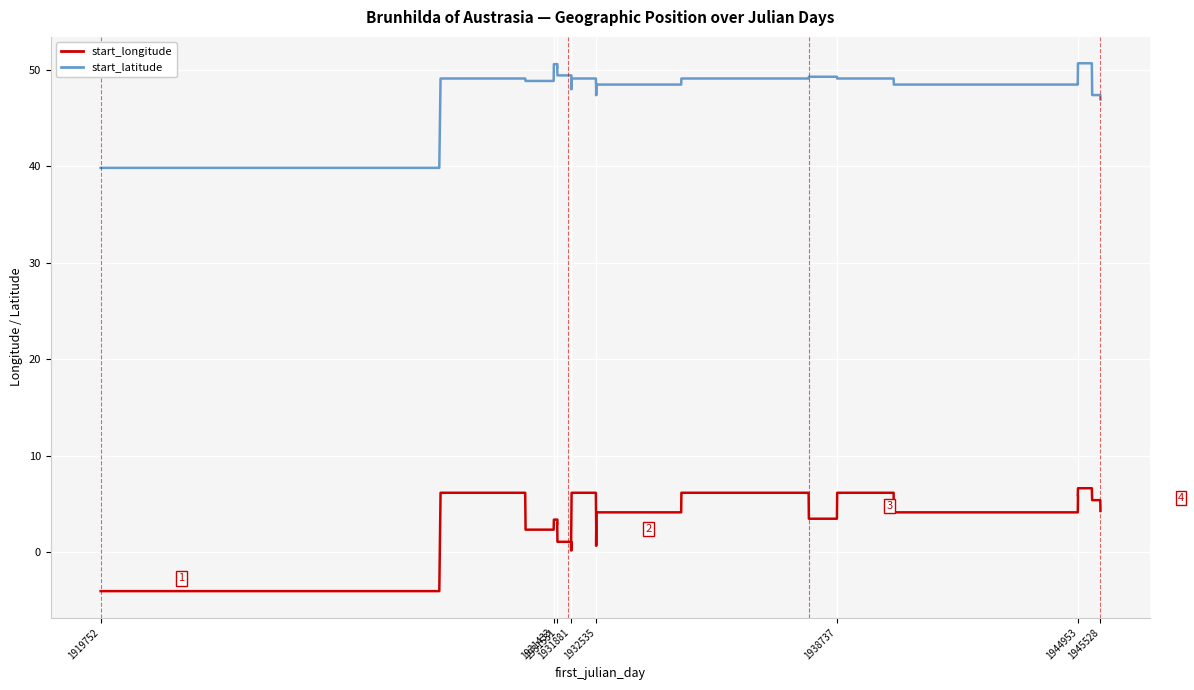

What are all the series names shown in the legend?

start_longitude, start_latitude